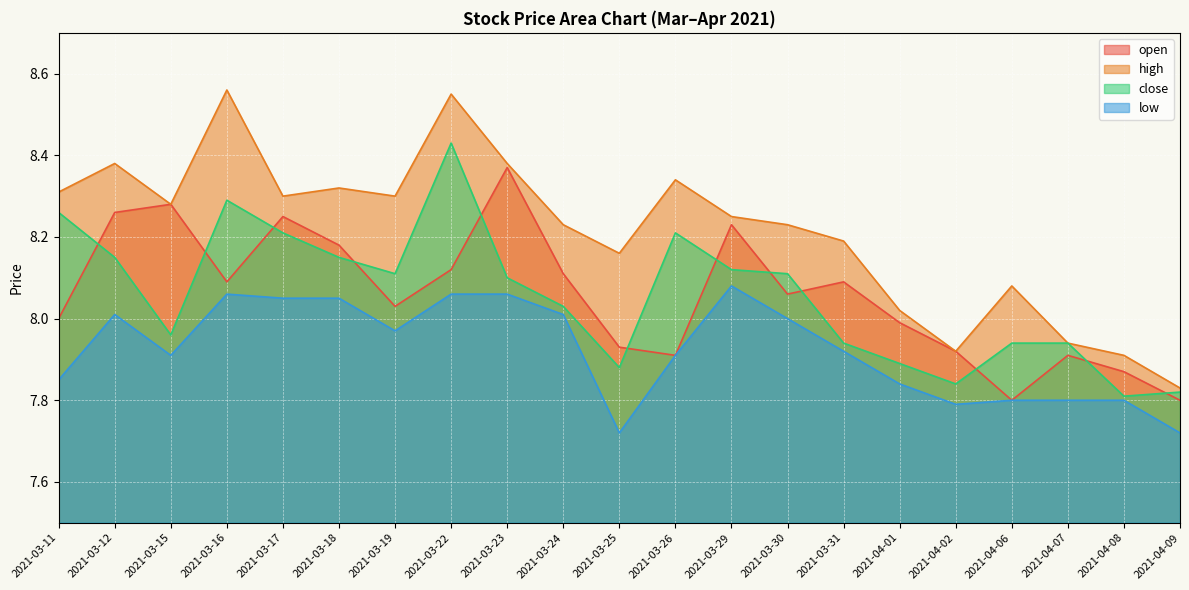

How many interior local valleys does the close series have?

5